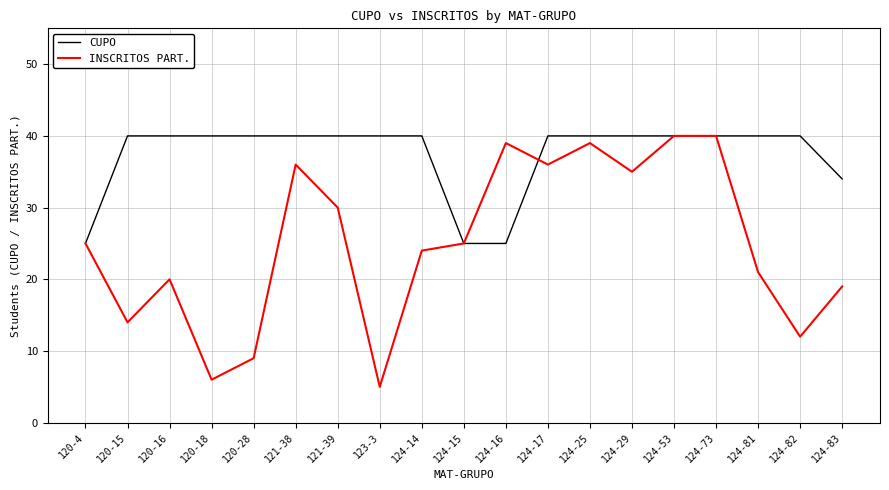

The INSCRITOS PART. series shows 35 at 124-29. True or false?

True